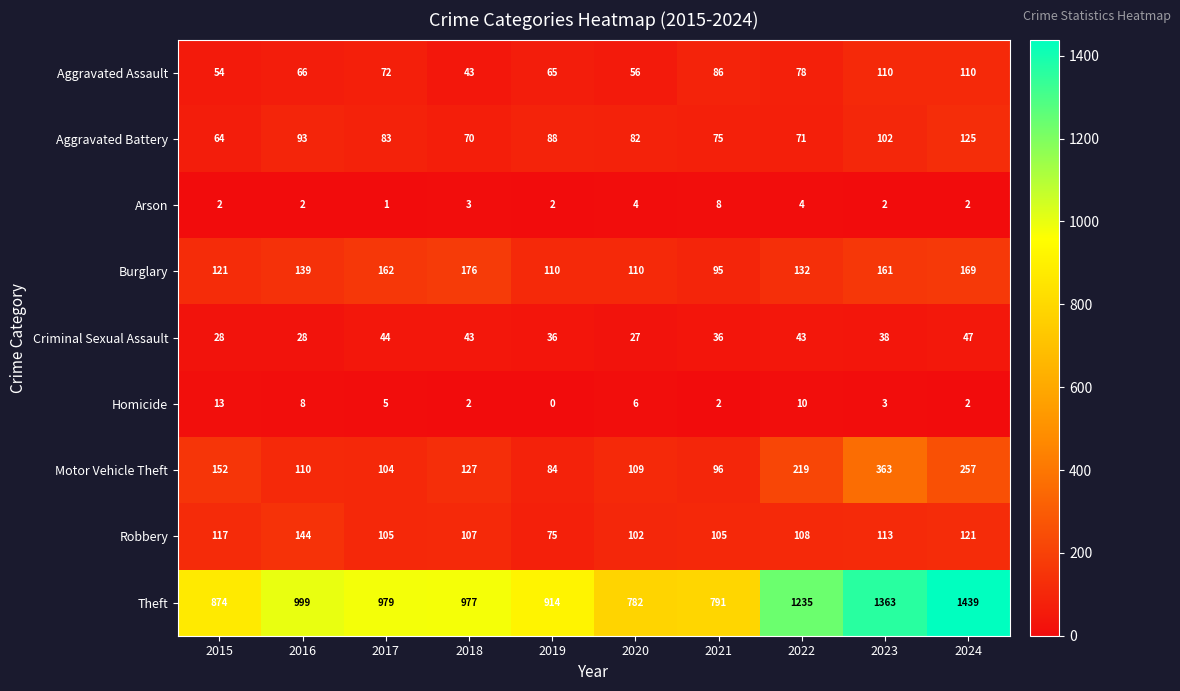

At how many categories does at least one series exceed 1339?

2